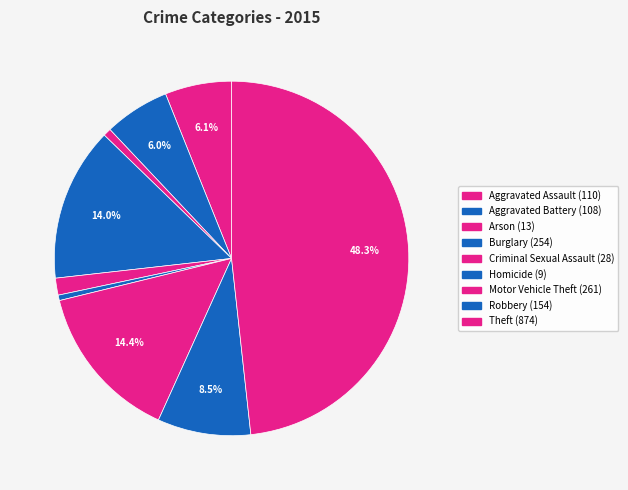

How many slices are in this pie chart?

9